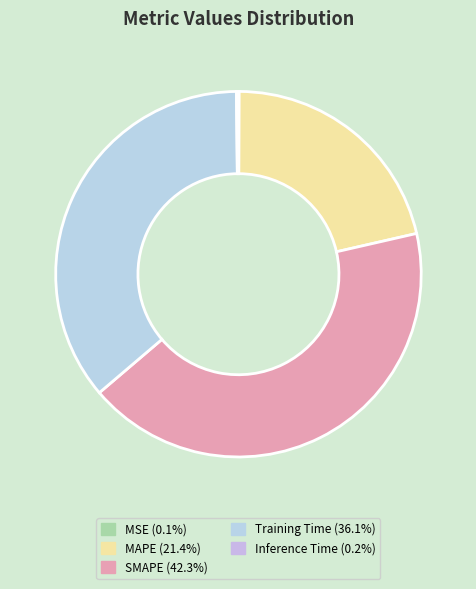

How much of the chart is everything except Inference Time?

99.8%